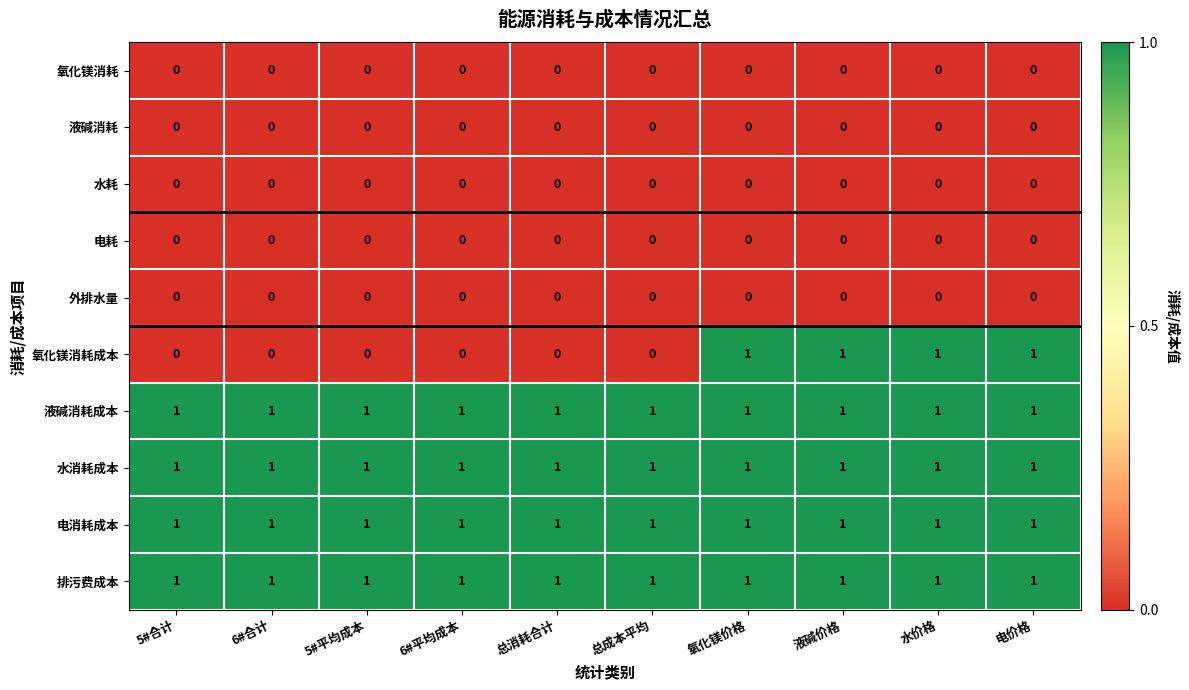

Is it true that 液碱消耗成本 equals 1 at 6#合计?

True